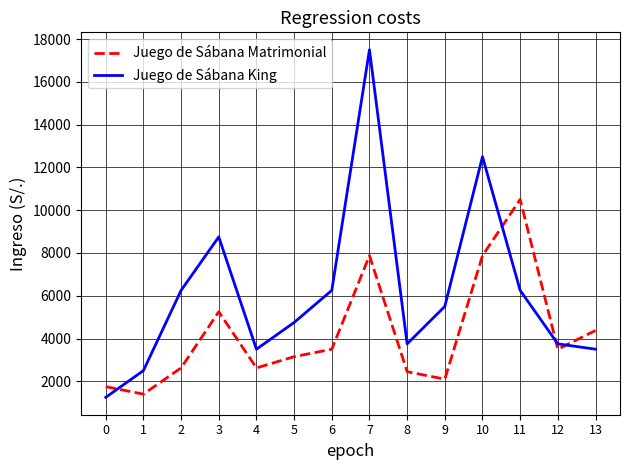

The Juego de Sábana King series shows 9464 at 11. True or false?

False